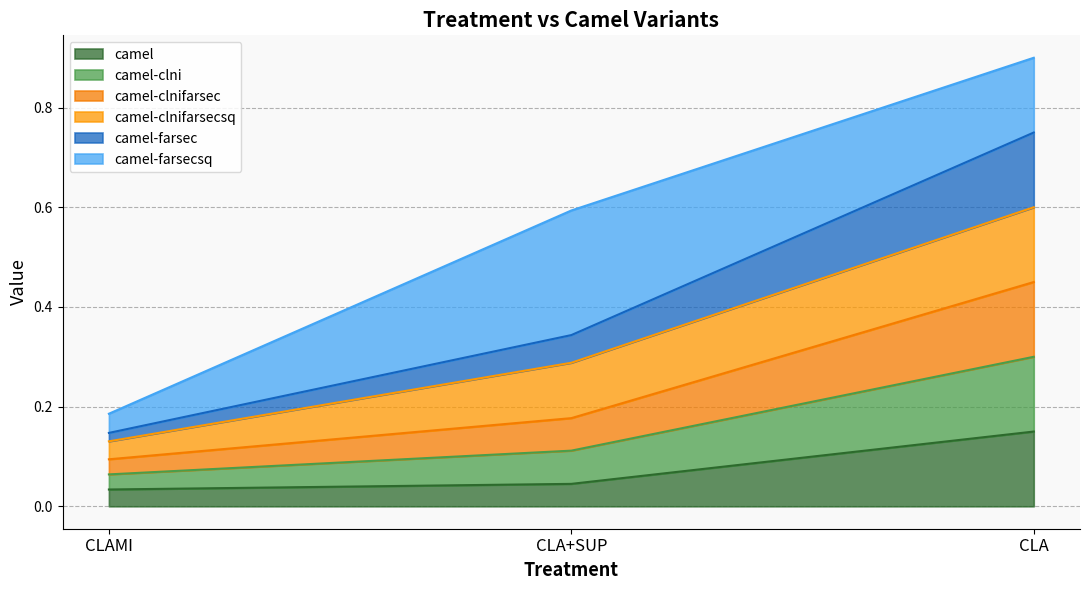

Does the chart have visible grid lines?

Yes